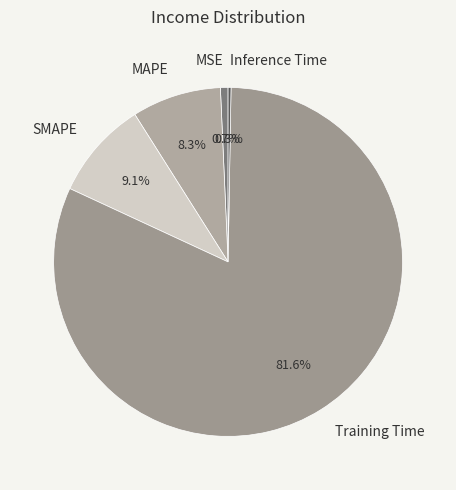

Which slice is the largest?

Training Time